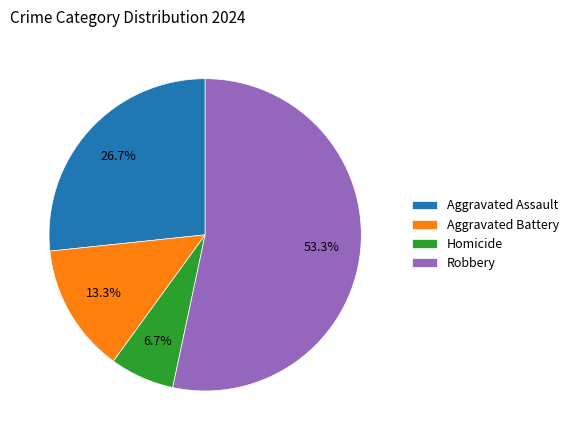

Which has a higher value, Aggravated Assault or Aggravated Battery?

Aggravated Assault